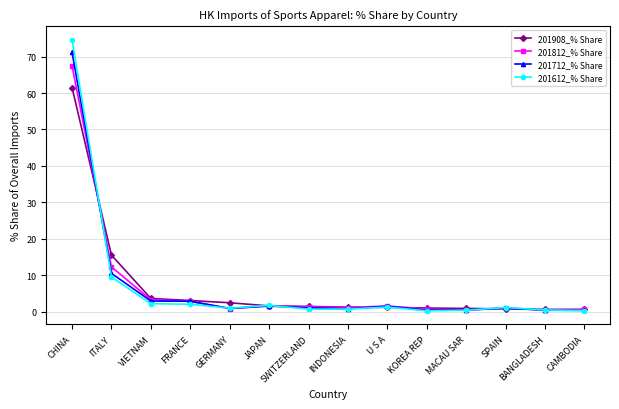

What position from the right is FRANCE?

11